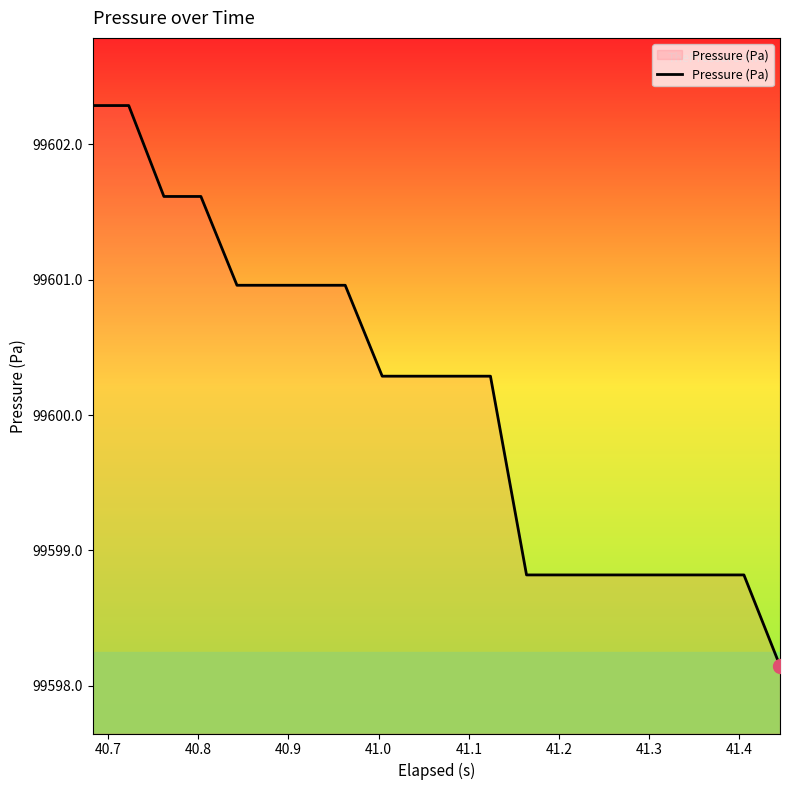

What is the difference between the maximum and minimum values?

4.1